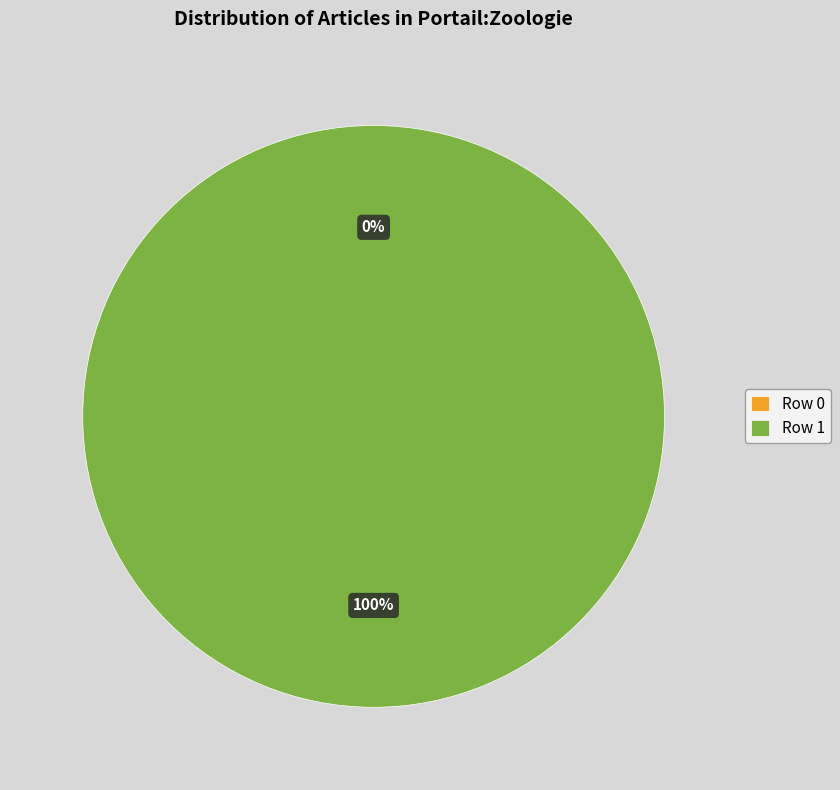

Count the number of slices in the pie.

2